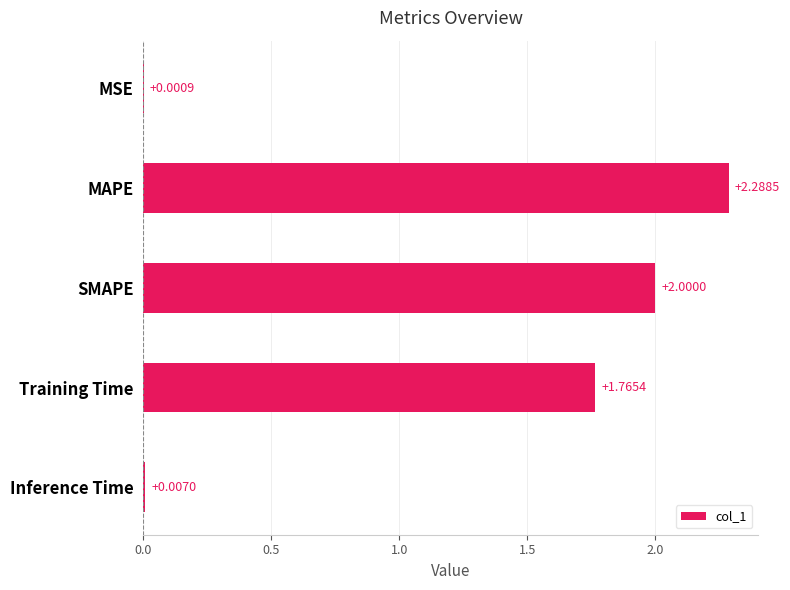

What is the change in value from Training Time to Inference Time?

-1.8